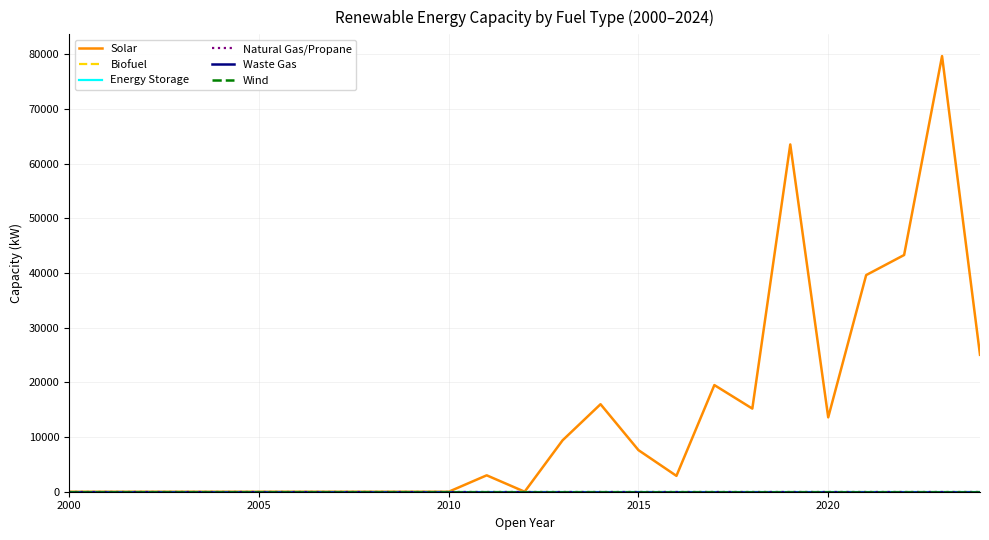

Reading left to right, what are all the values shown in this chart?

Solar: 0	0	0	0	0	0	0	0	0	0	0	3000	0	9400	16000	7600	2900	19500	15200	63500	13600	39610	43280	79650	25038
Biofuel: 0	0	0	0	0	0	0	0	0	0	0	0	0	0	0	0	0	0	0	0	0	0	0	0	0
Energy Storage: 0	0	0	0	0	0	0	0	0	0	0	0	0	0	0	0	0	0	0	0	0	0	0	0	0
Natural Gas/Propane: 0	0	0	0	0	0	0	0	0	0	0	0	0	0	0	0	0	0	0	0	0	0	0	0	0
Waste Gas: 0	0	0	0	0	0	0	0	0	0	0	0	0	0	0	0	0	0	0	0	0	0	0	0	0
Wind: 0	0	0	0	0	0	0	0	0	0	0	0	0	0	0	0	0	0	0	0	0	0	0	0	0